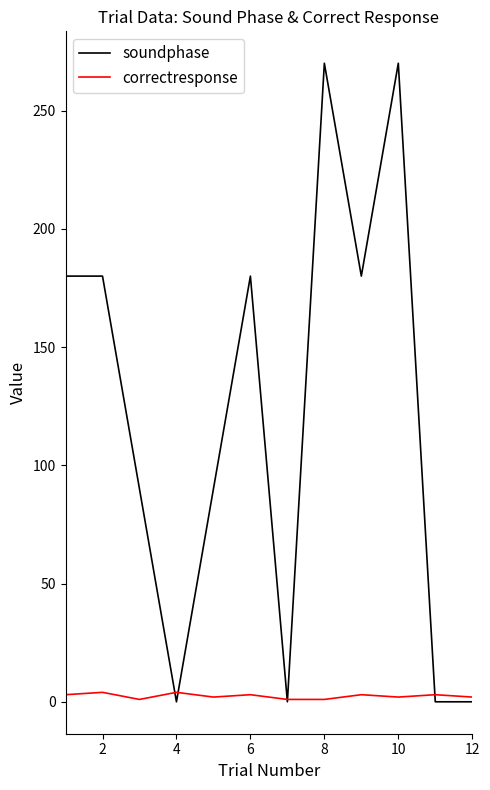

Rank the series by their maximum value, from highest to lowest.

soundphase, correctresponse